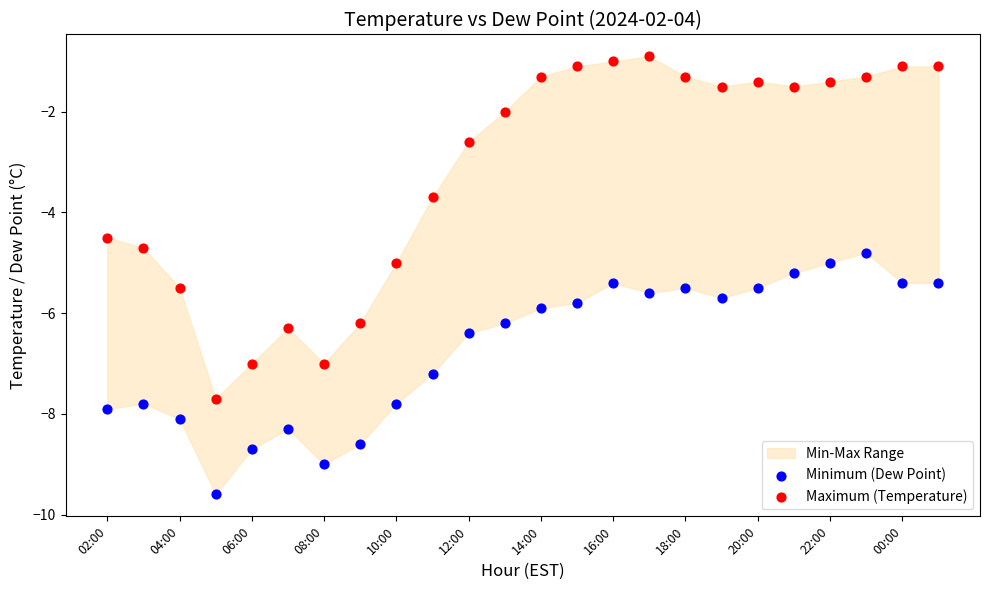

Across all data points, what is the range of Y values (max minus min)?

8.7